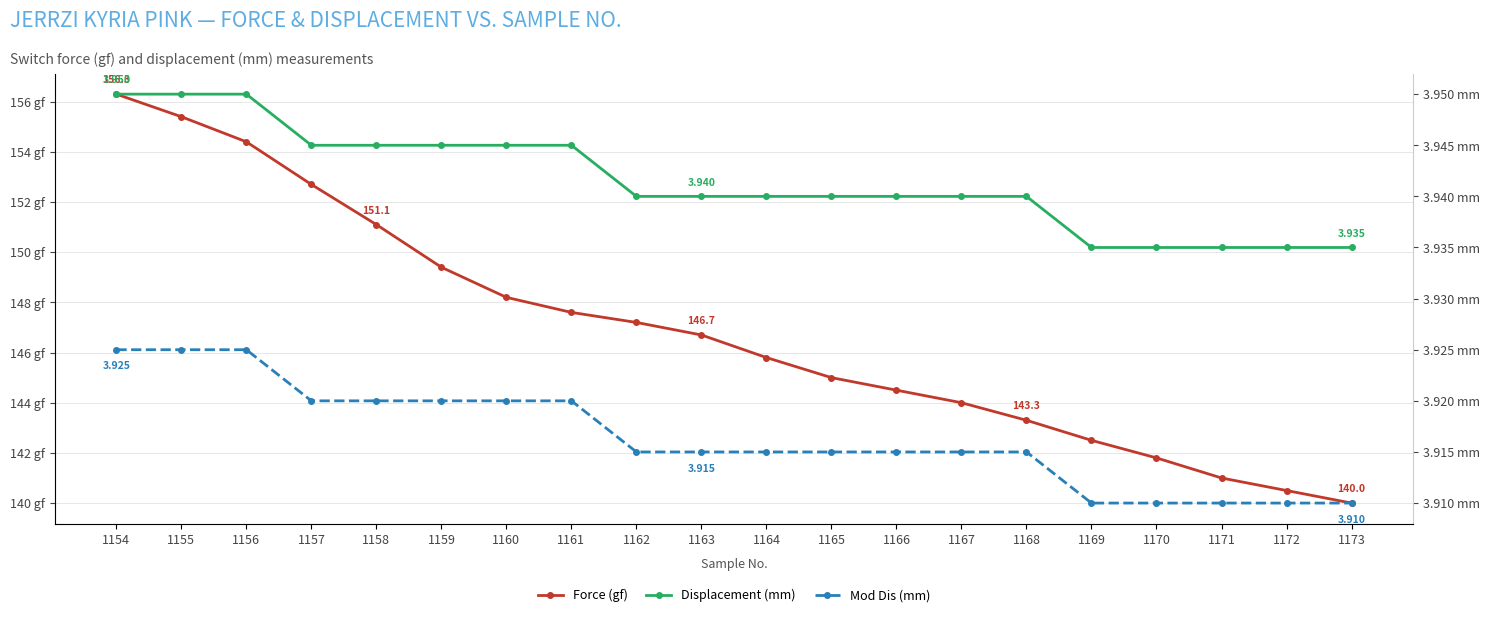

What is the value of the Displacement (mm) point at the 16th from the left?

3.9